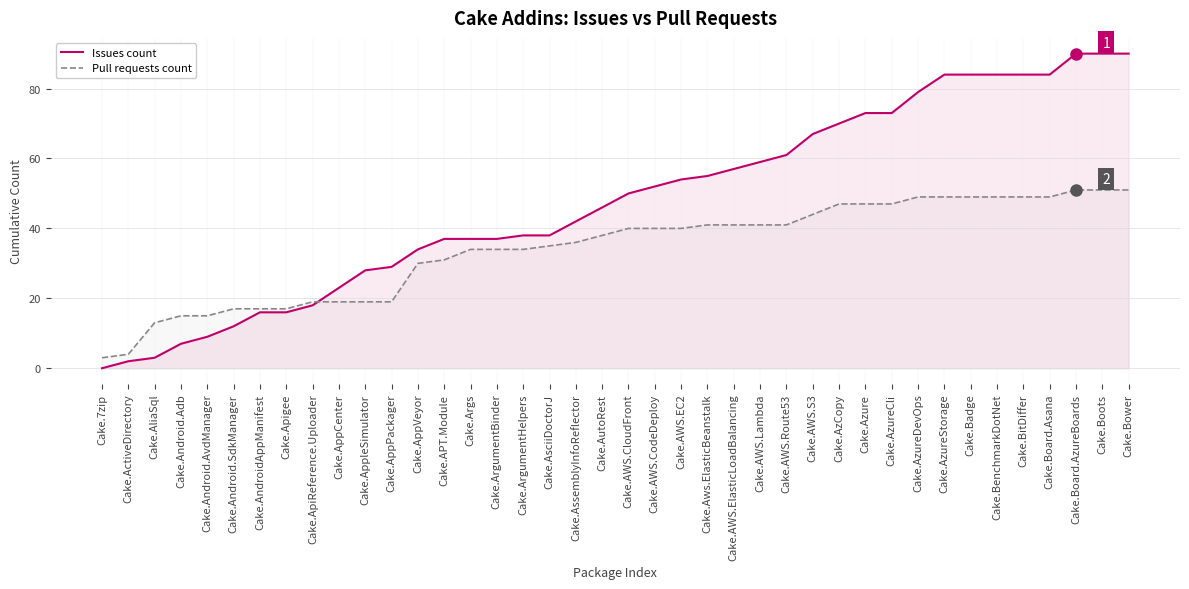

Where does the Pull requests count series first go above 40?

Cake.Aws.ElasticBeanstalk